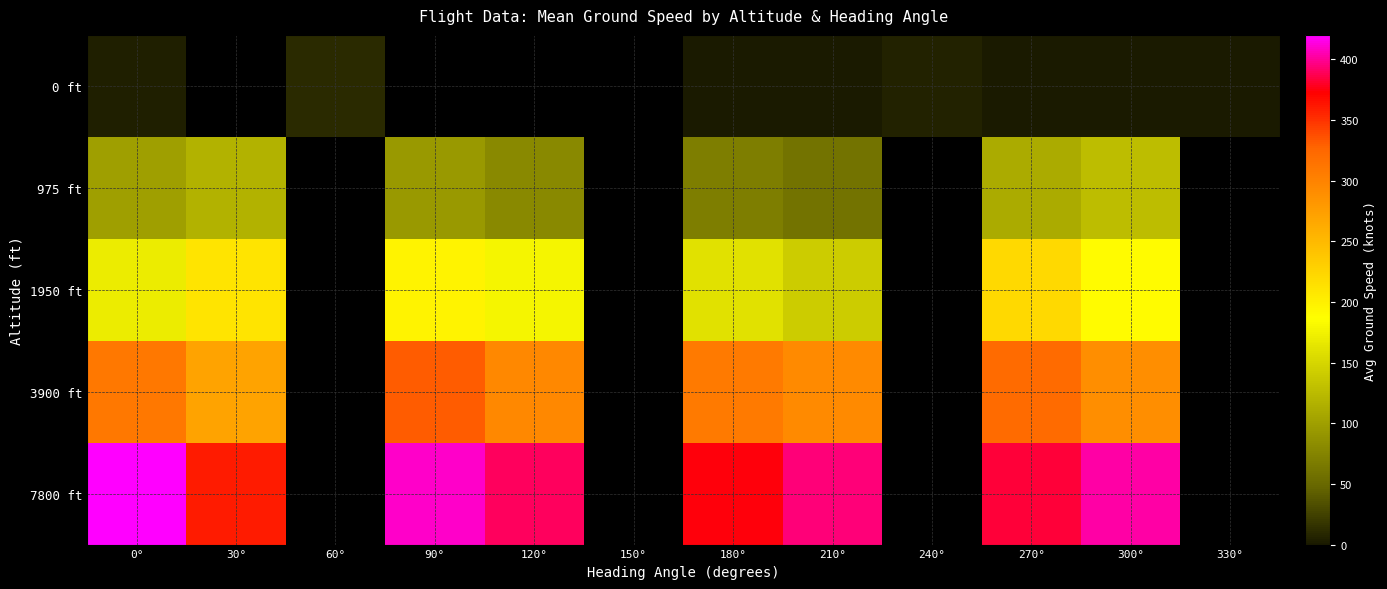

What is the total value across all series at 300°?

1011.0